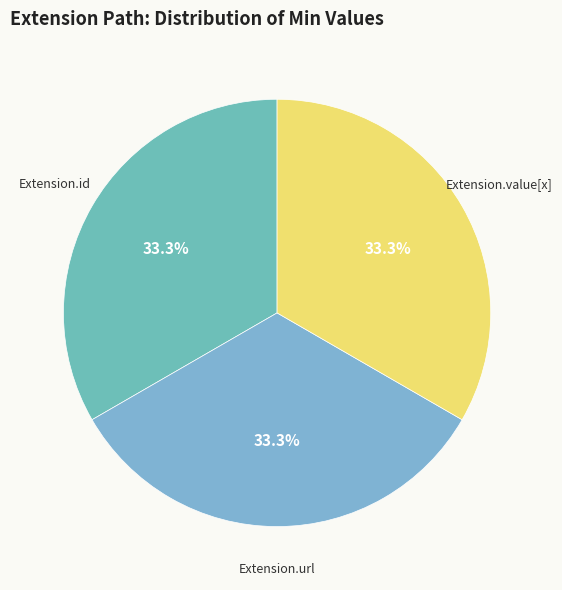

Count the number of slices in the pie.

3